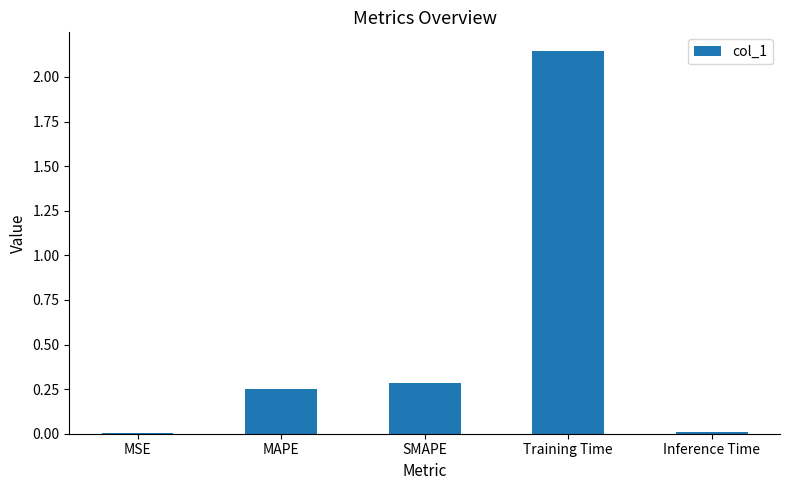

What is the difference between the values at Inference Time and MAPE?

0.2